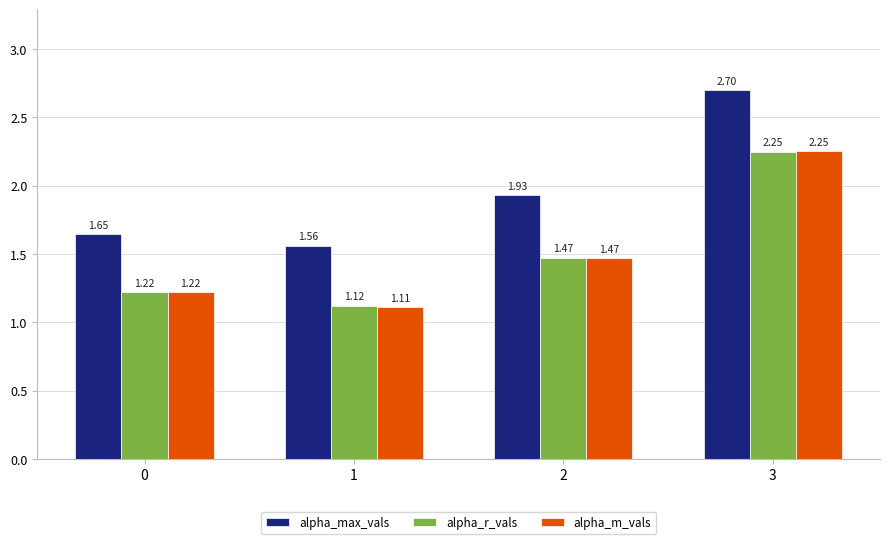

At which category does the chart reach its minimum across all series?

1